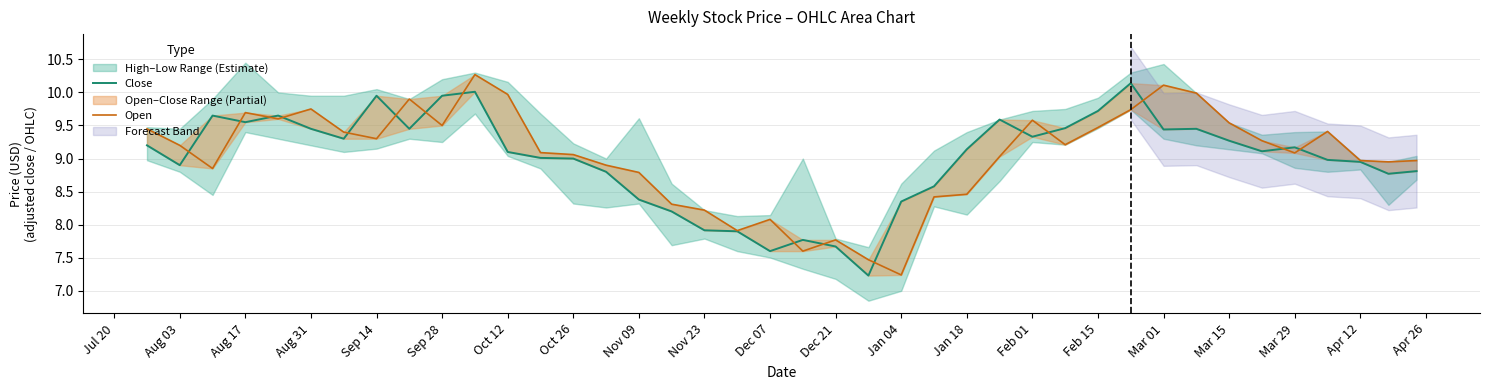

Which series has the widest spread of values?

Open